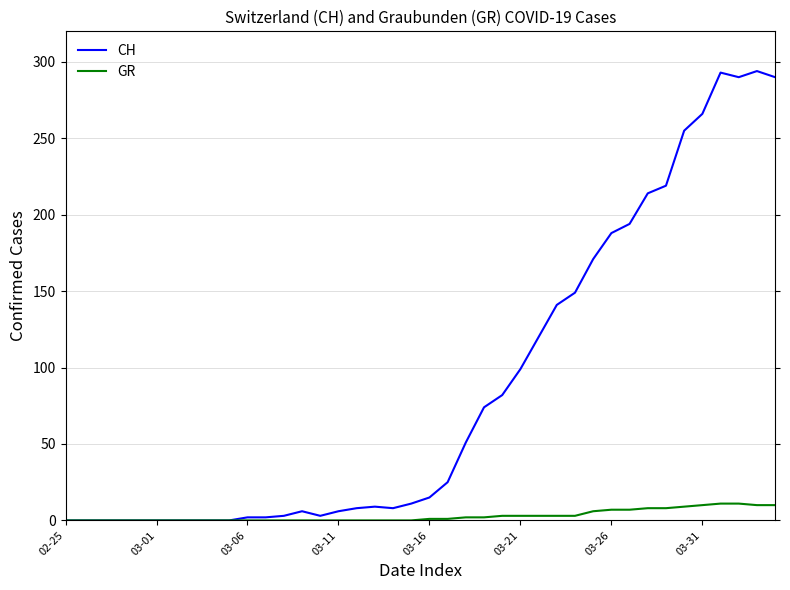

What is the maximum value for CH?

294